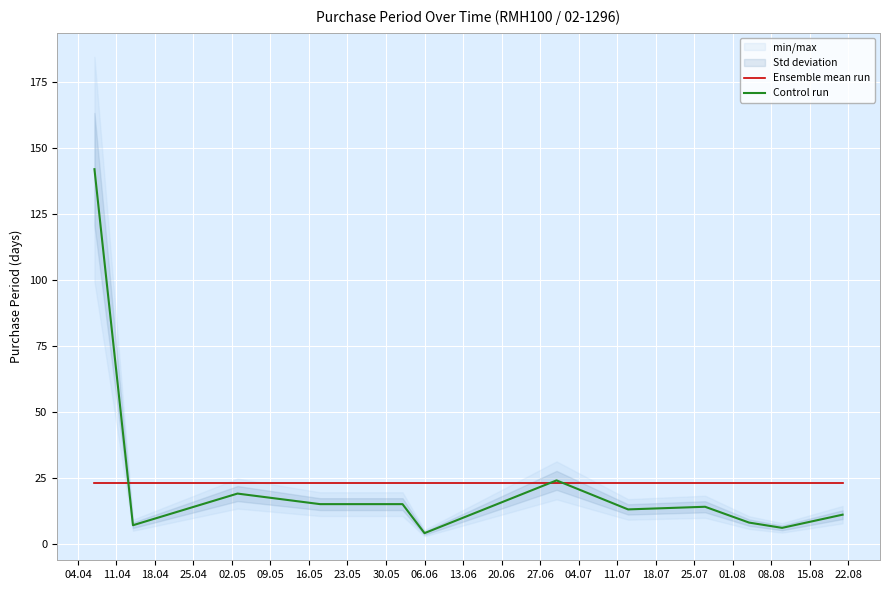

Is this an area chart (filled region under the line)?

No